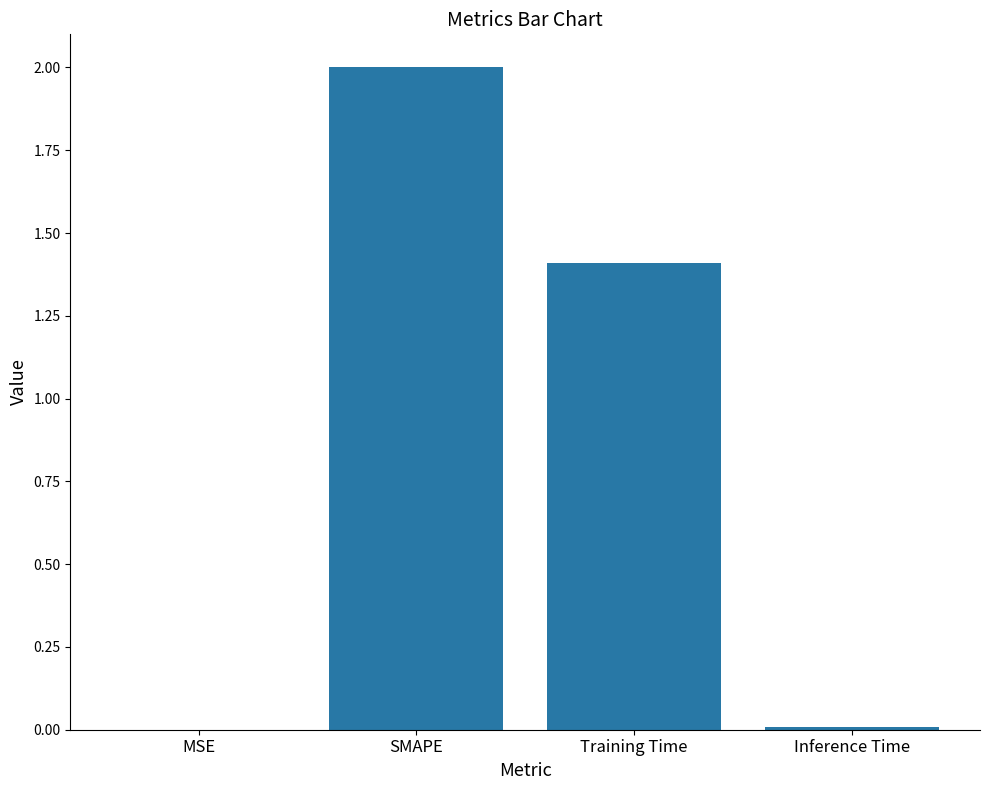

Approximately how many times larger is the value at Training Time compared to SMAPE?

0.7